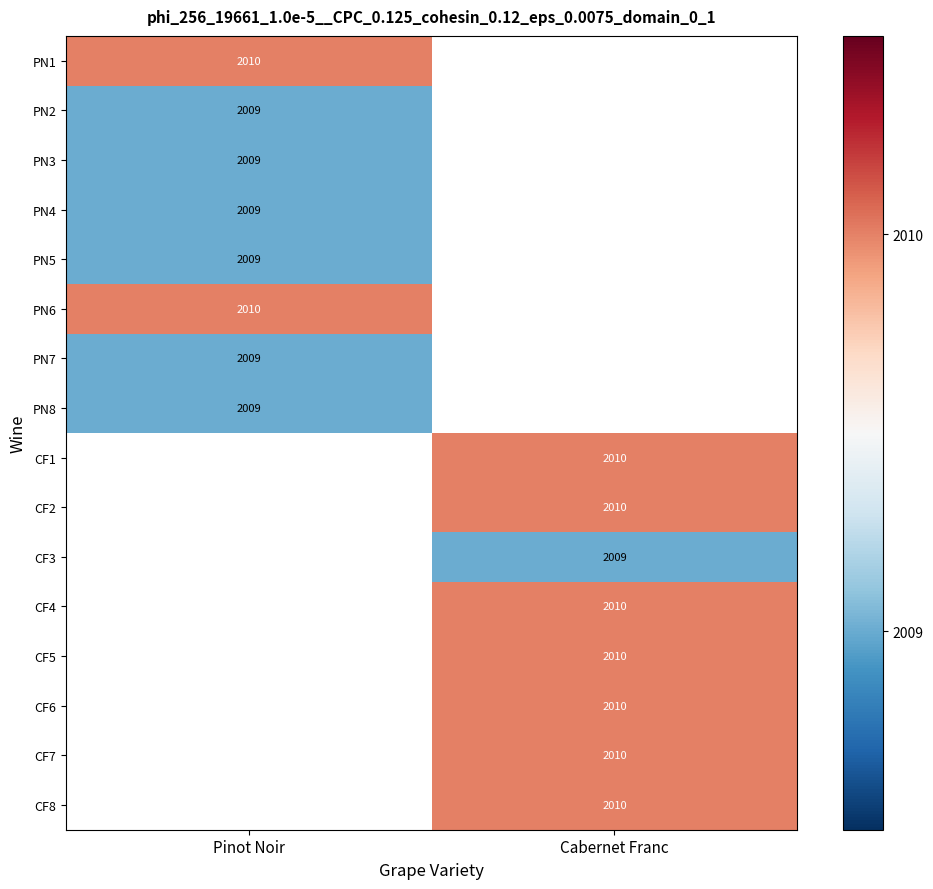

Is it true that CF2 equals 745 at Cabernet Franc?

False